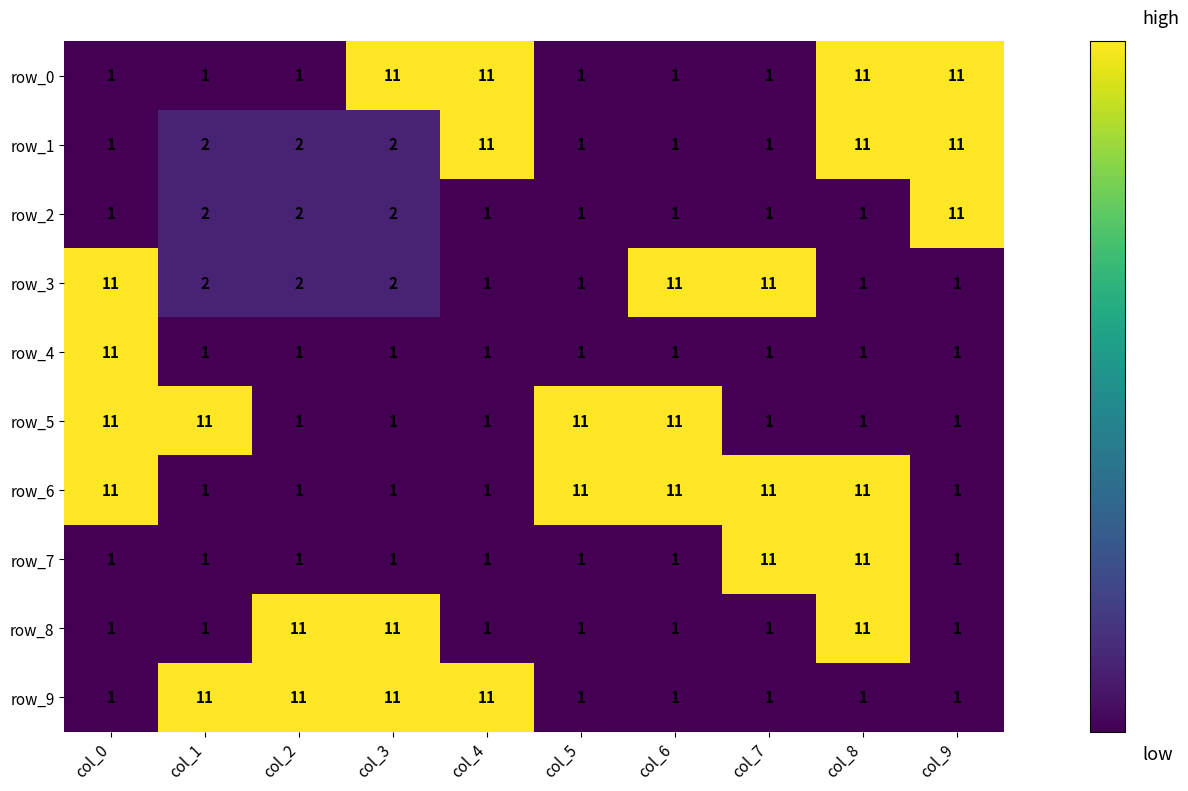

At how many categories does at least one series exceed 8?

10